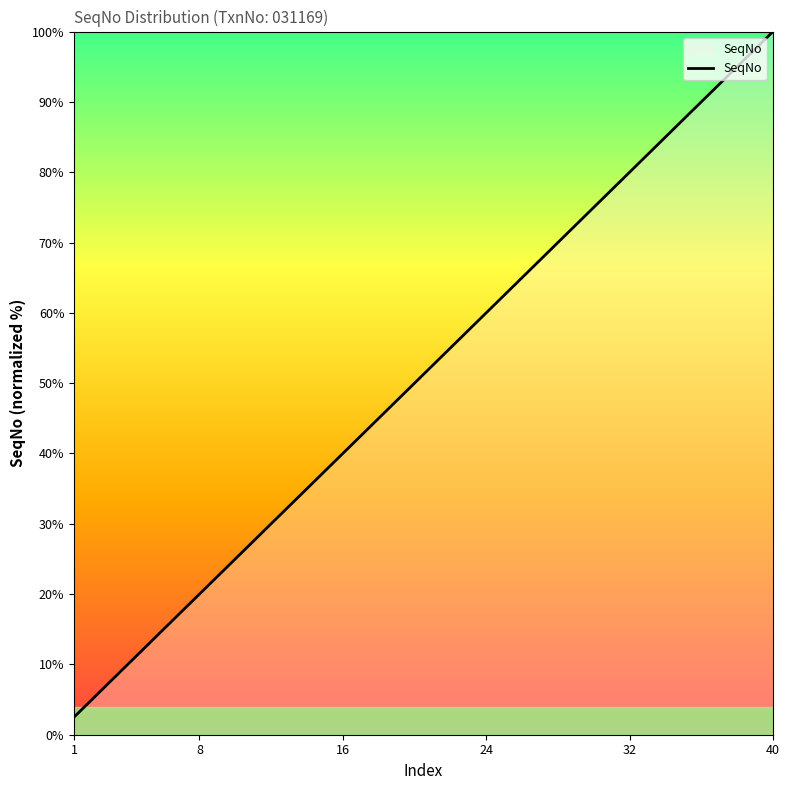

Does the chart have visible grid lines?

No